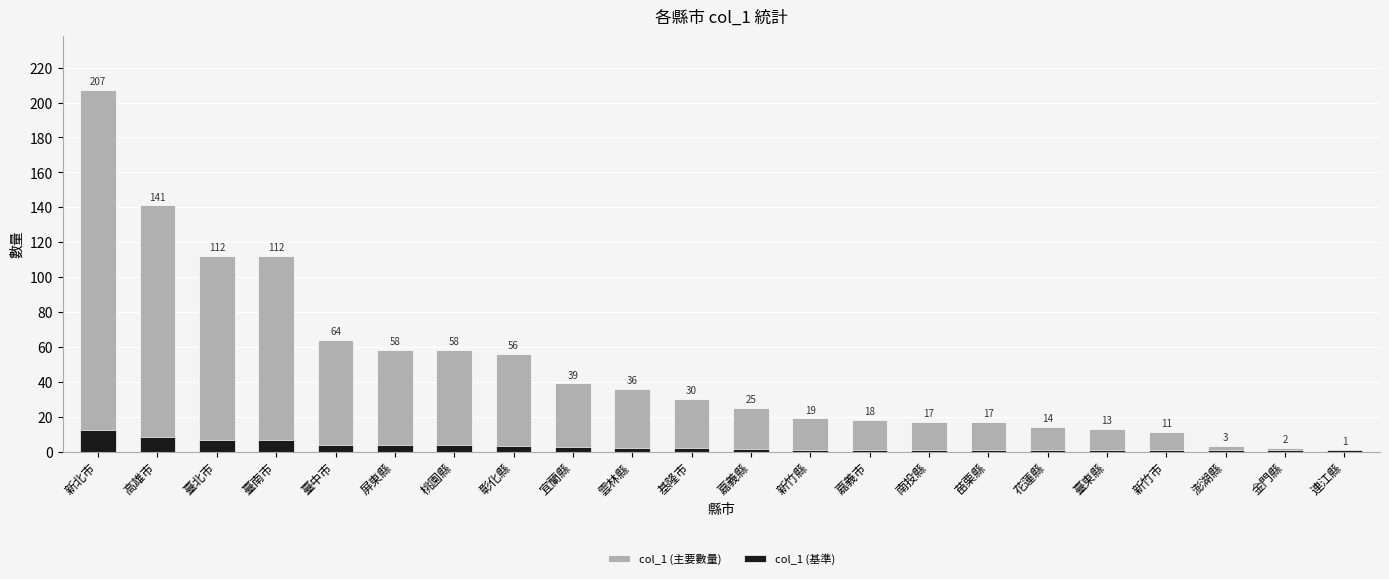

Reading left to right, extract all data points from this chart.

col_1 (主要數量): 207.0	141.0	112.0	112.0	64.0	58.0	58.0	56.0	39.0	36.0	30.0	25.0	19.0	18.0	17.0	17.0	14.0	13.0	11.0	3.0	2.0	1.0
col_1 (基準): 12.4	8.5	6.7	6.7	3.8	3.5	3.5	3.4	2.3	2.2	1.8	1.5	1.1	1.1	1.0	1.0	1.0	1.0	1.0	1.0	1.0	1.0